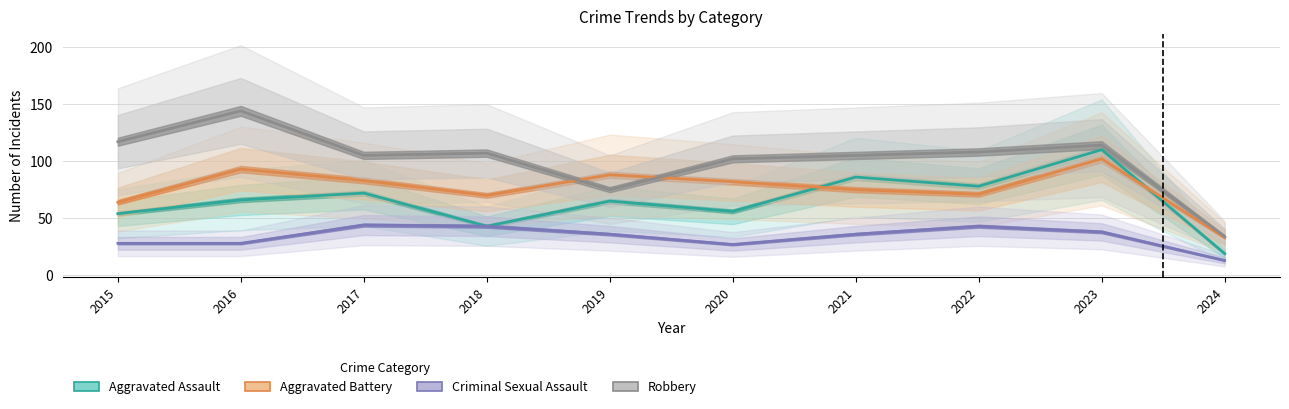

What is the value of the Criminal Sexual Assault point at the 1st from the left?

28